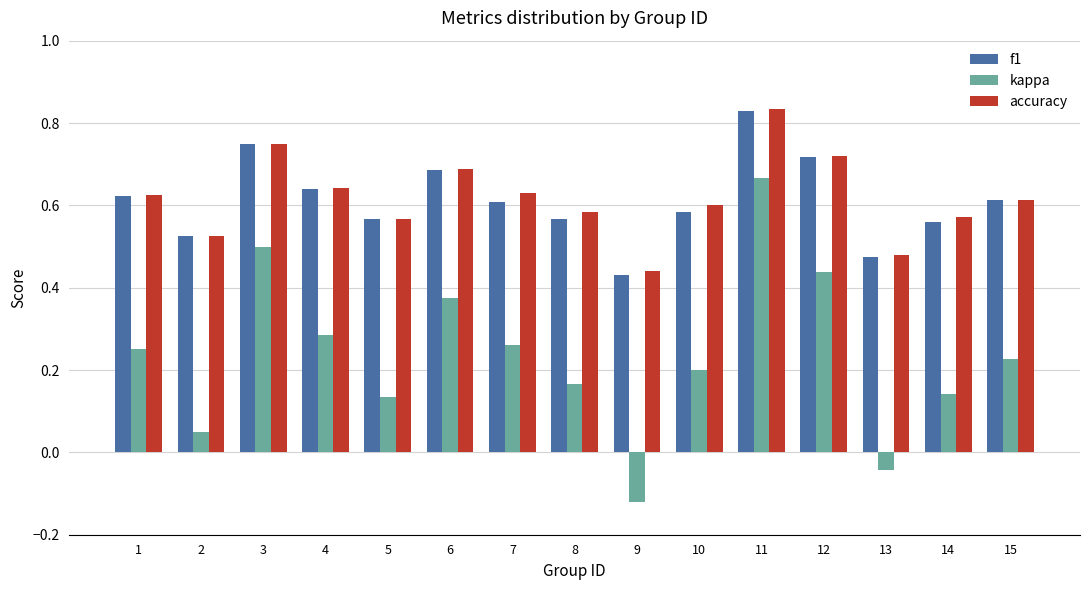

At how many categories does at least one series exceed 0?

15